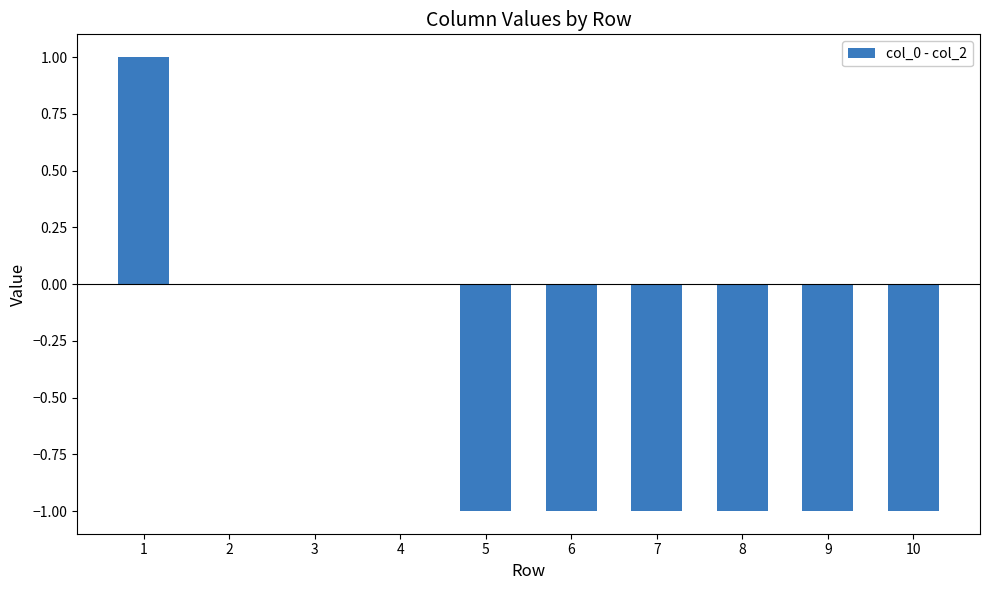

Is it true that the value at 9 is -2?

False